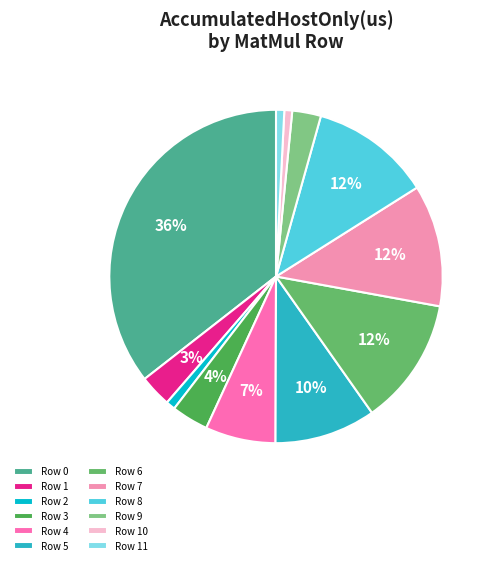

What percentage is the Row 1 slice, to the nearest percent?

3%